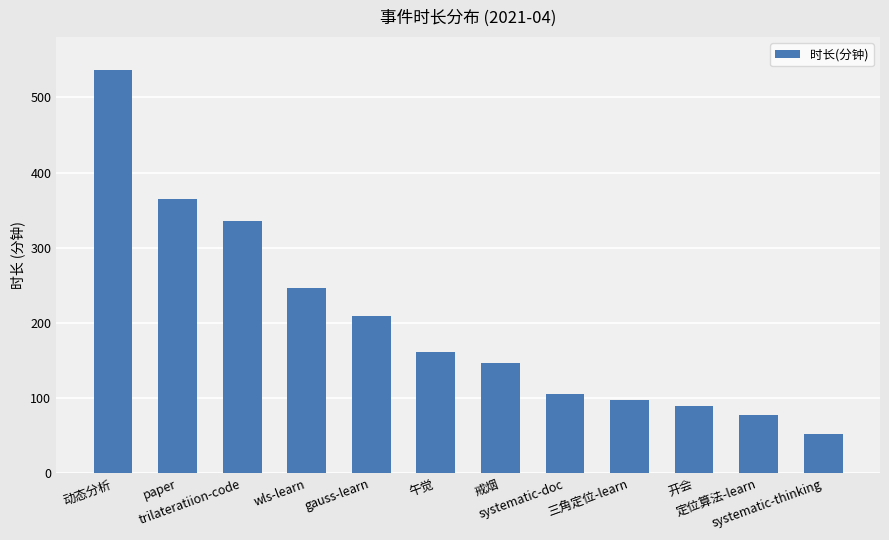

The chart shows a value of 697 at 动态分析. True or false?

False